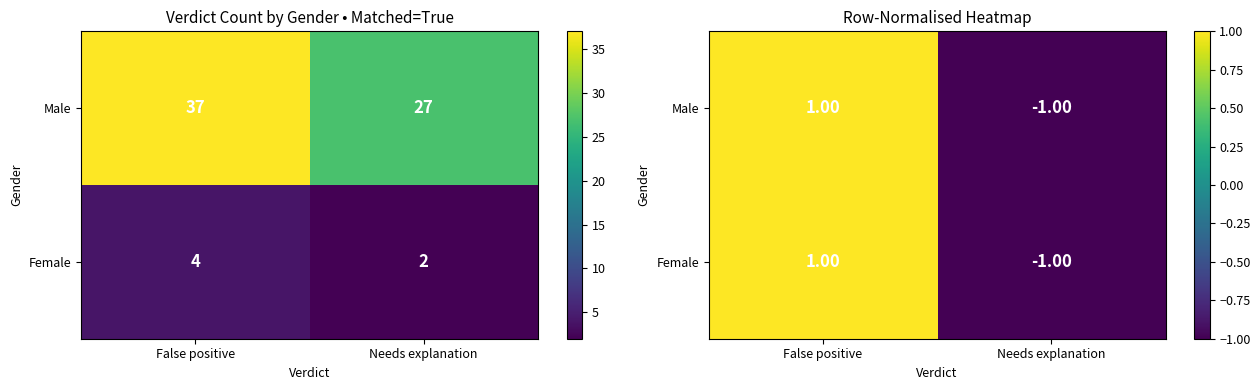

How many categories are shown in the chart?

2